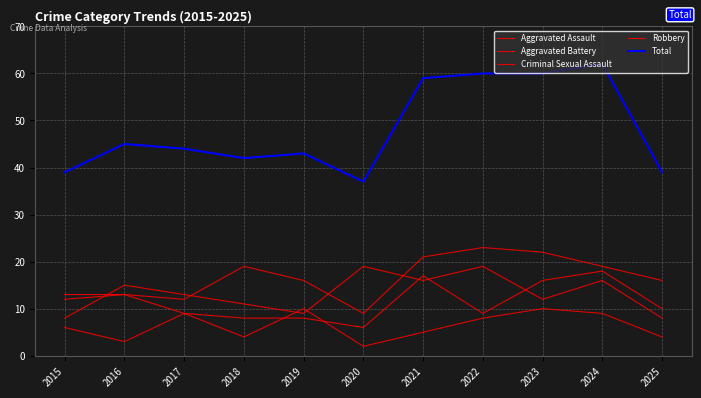

What is the total value across all series at 2022?

119